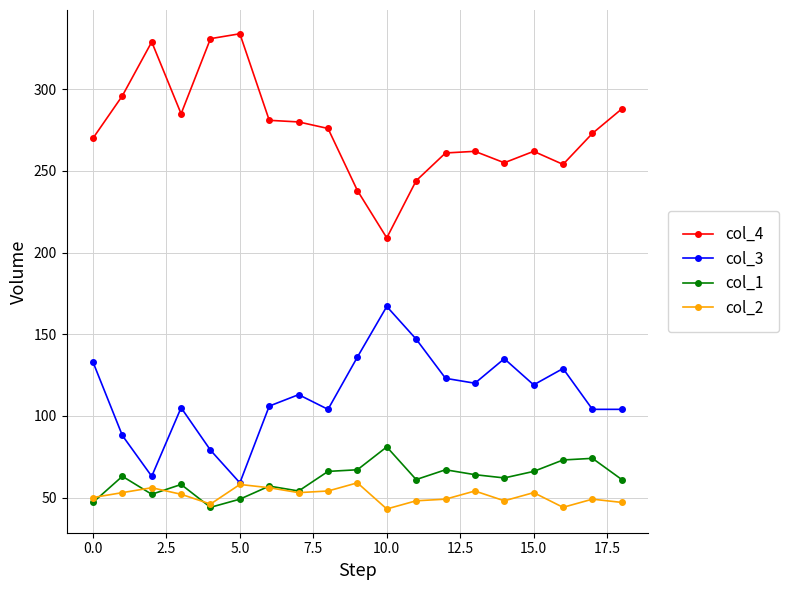

Which series has the largest total across all categories?

col_4